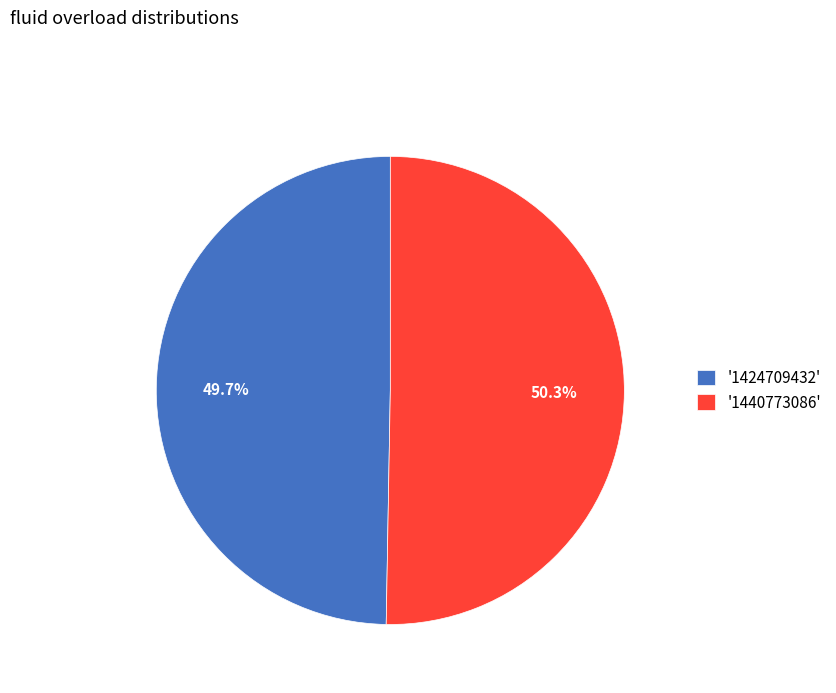

Which slice is the smallest?

'1424709432'